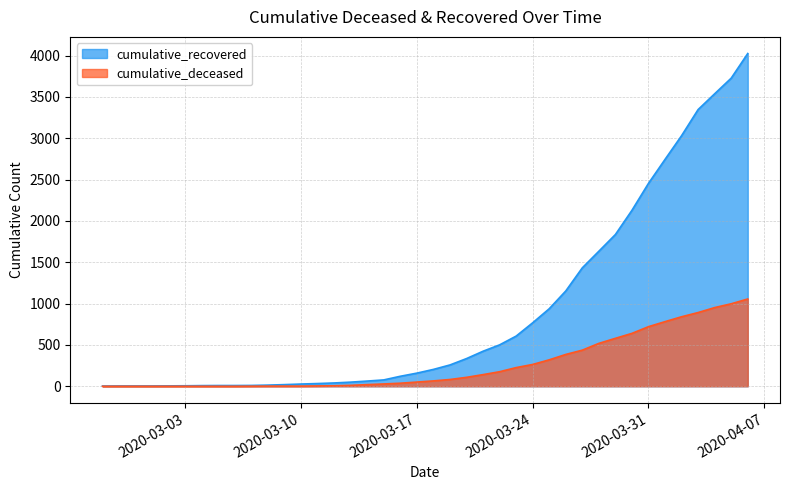

Reading left to right, transcribe all the data shown in this chart.

cumulative_recovered: 3	4	4	4	5	6	8	9	9	10	14	20	27	33	40	50	63	77	121	159	204	258	335	424	501	607	768	938	1153	1433	1634	1836	2129	2455	2745	3032	3348	3539	3728	4026
cumulative_deceased: 0	0	0	0	0	0	0	0	0	1	2	2	2	4	6	11	20	28	37	51	65	82	108	141	176	226	264	320	385	437	519	580	640	721	782	841	892	952	998	1056